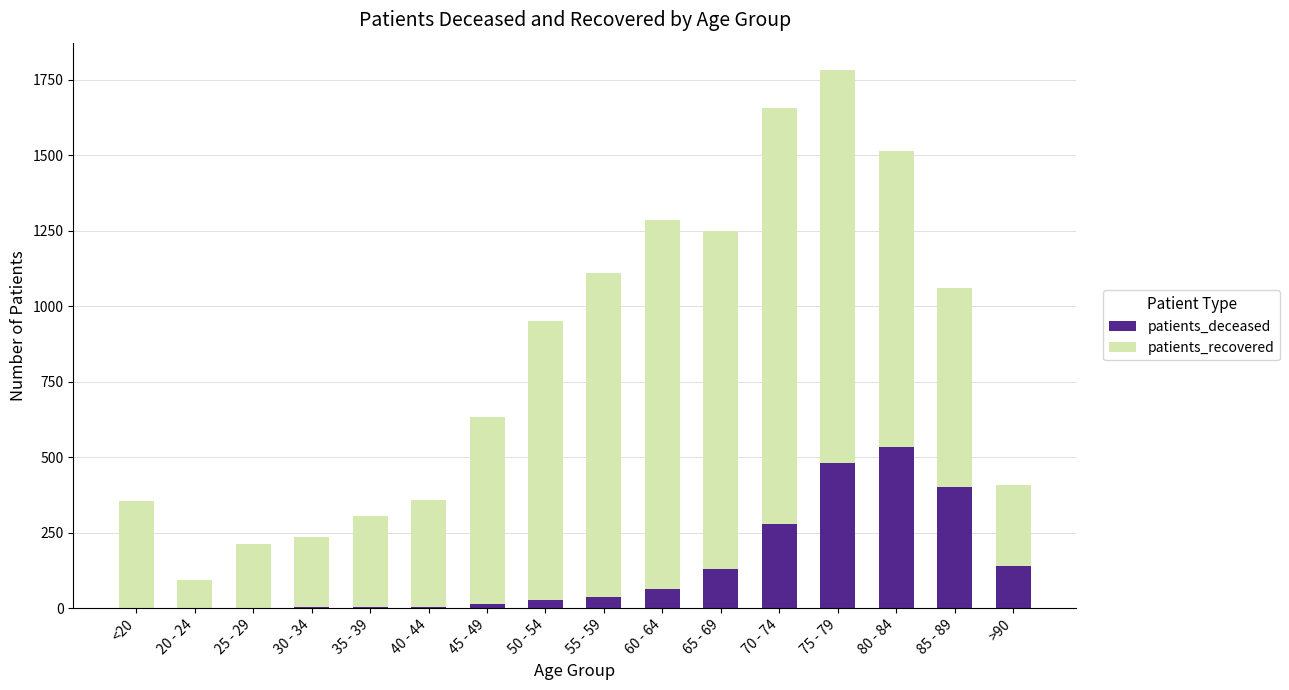

True or false: patients_deceased has a value of 3 at 40 - 44.

True